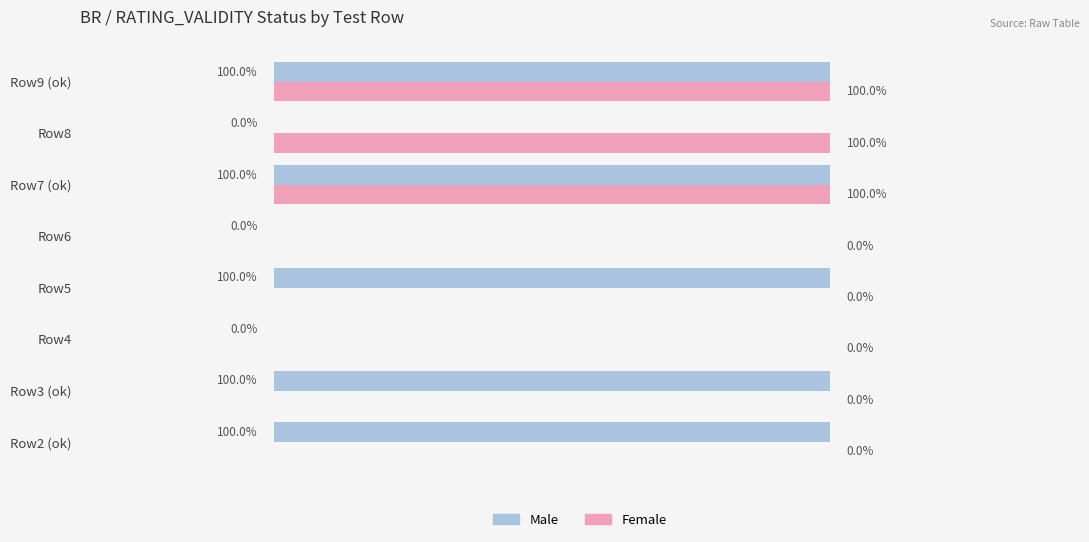

Between Row2 (ok) and Row4, which series saw the biggest shift?

Male